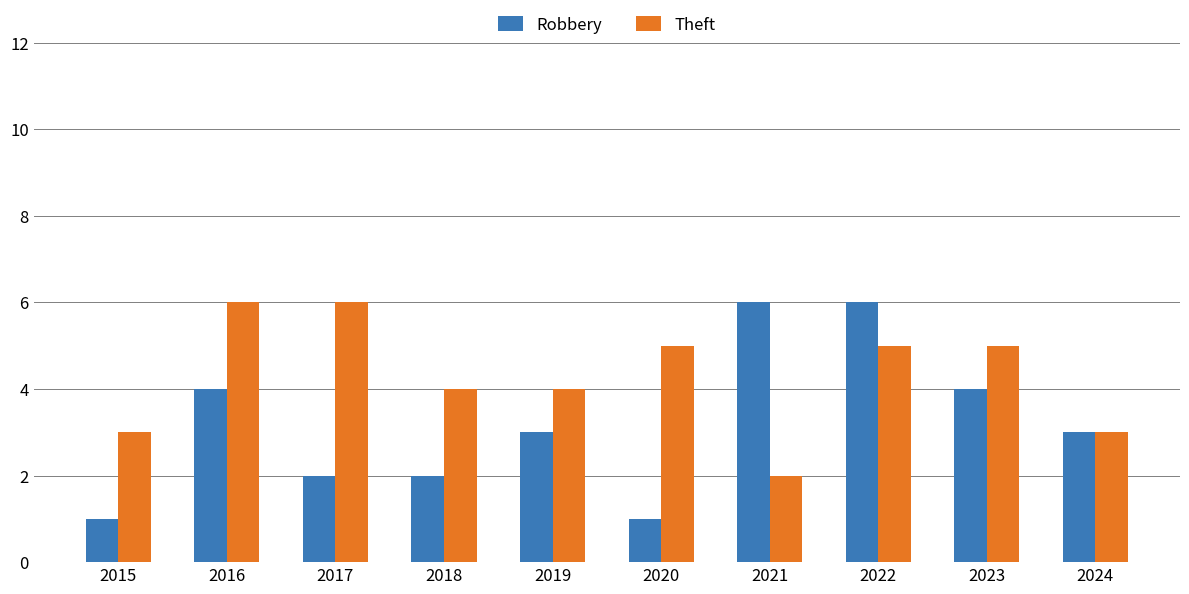

At which category is the sum across all series the highest?

2022